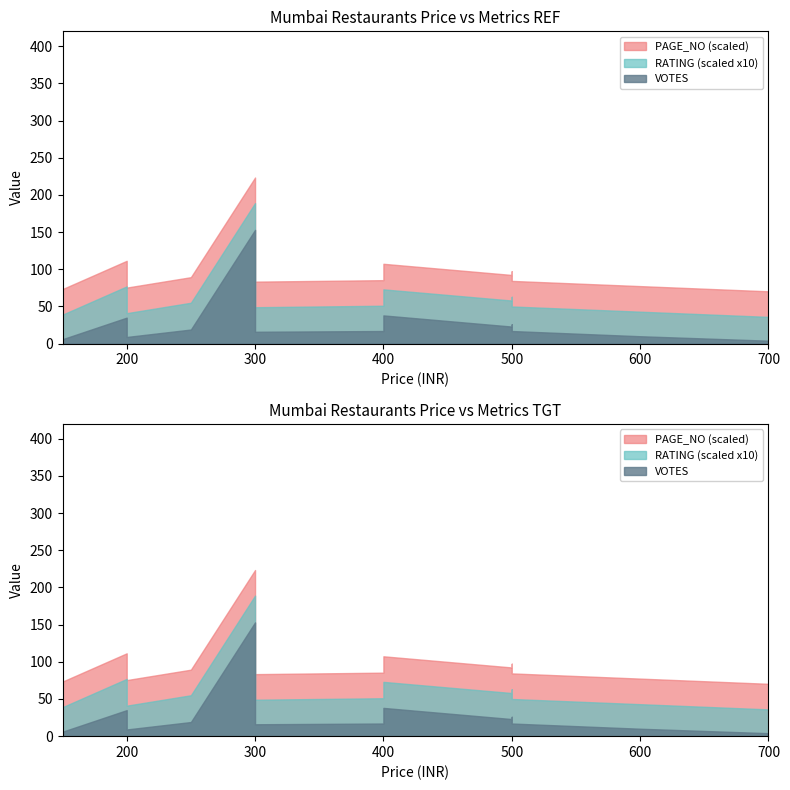

Which series has the largest total across all categories?

PAGE NO